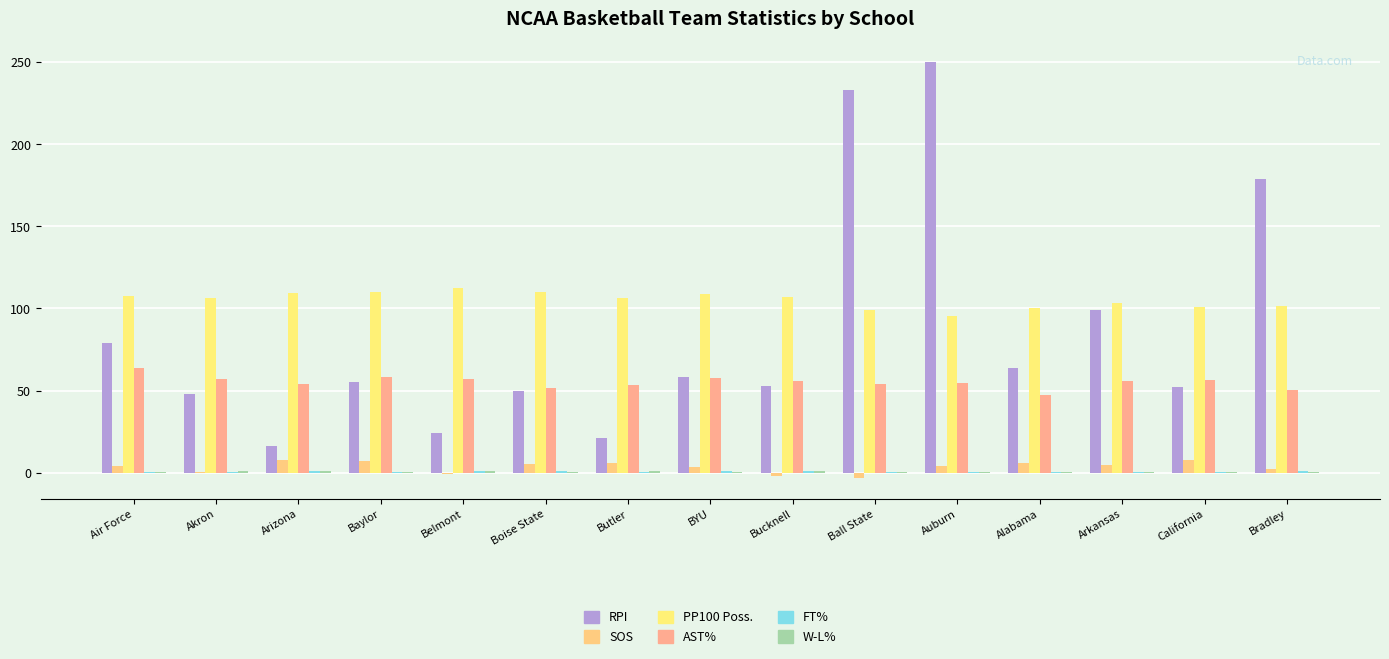

Which series changed the most between BYU and Alabama?

AST%